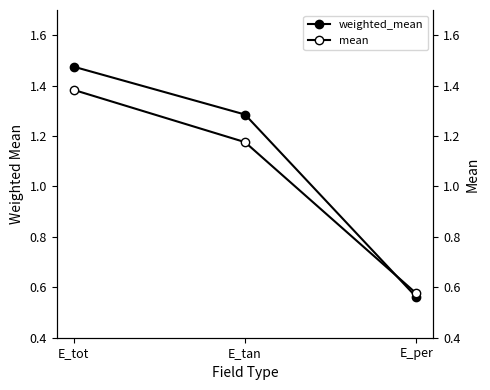

Does the chart display data point markers on the line(s)?

Yes